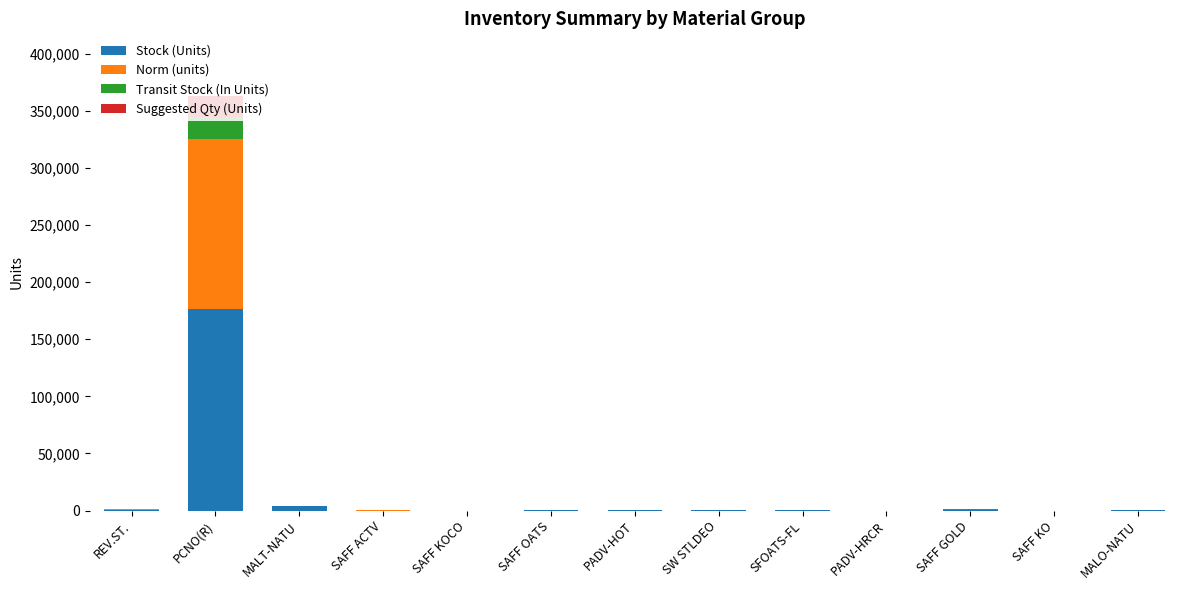

What are all the series names shown in the legend?

Stock (Units), Norm (units), Transit Stock (In Units), Suggested Qty (Units)